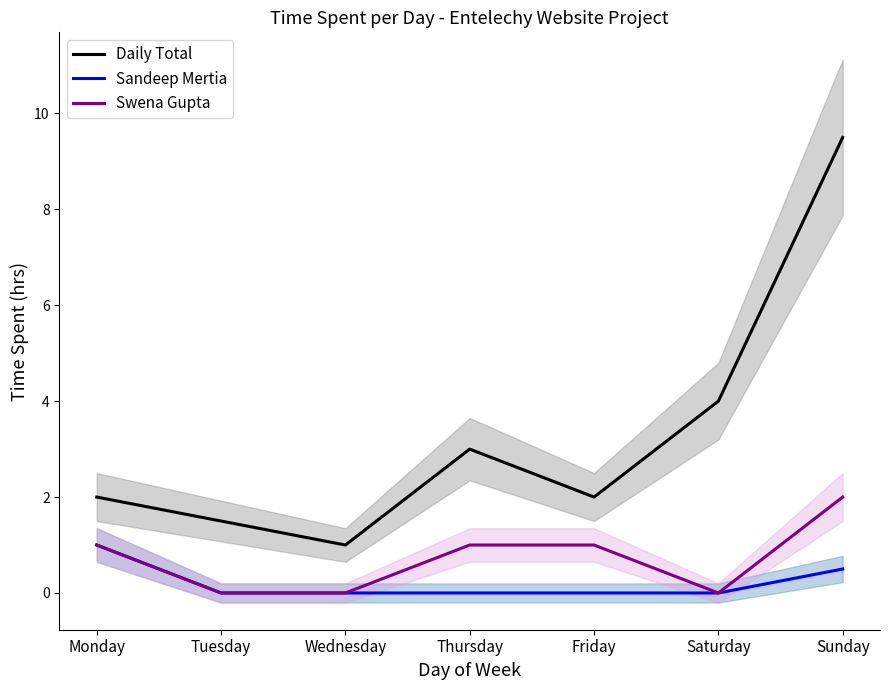

What is the minimum value for Daily Total?

1.0